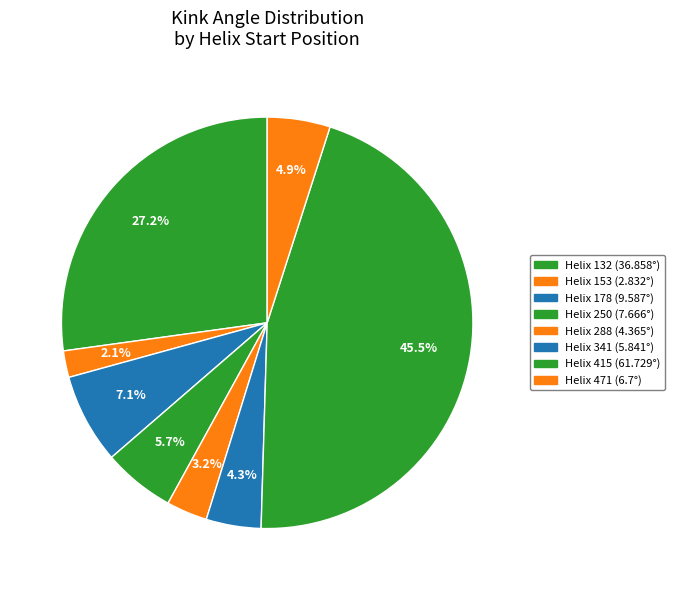

Count the number of slices in the pie.

8